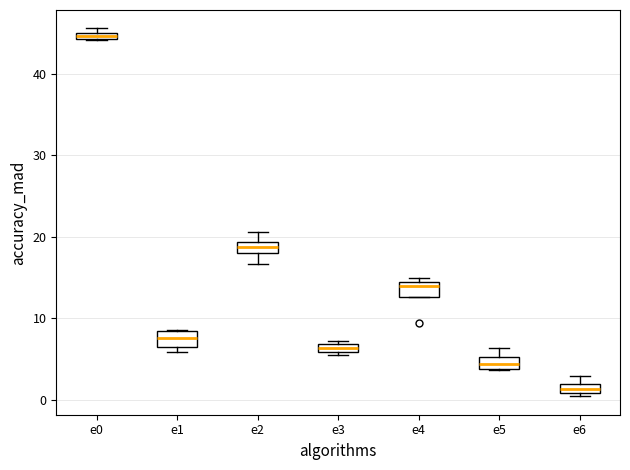

Where does the upper whisker of the box for e5 end on the y-axis? The values are not printed on the chart, so give them approximately, as read against the axis.

6